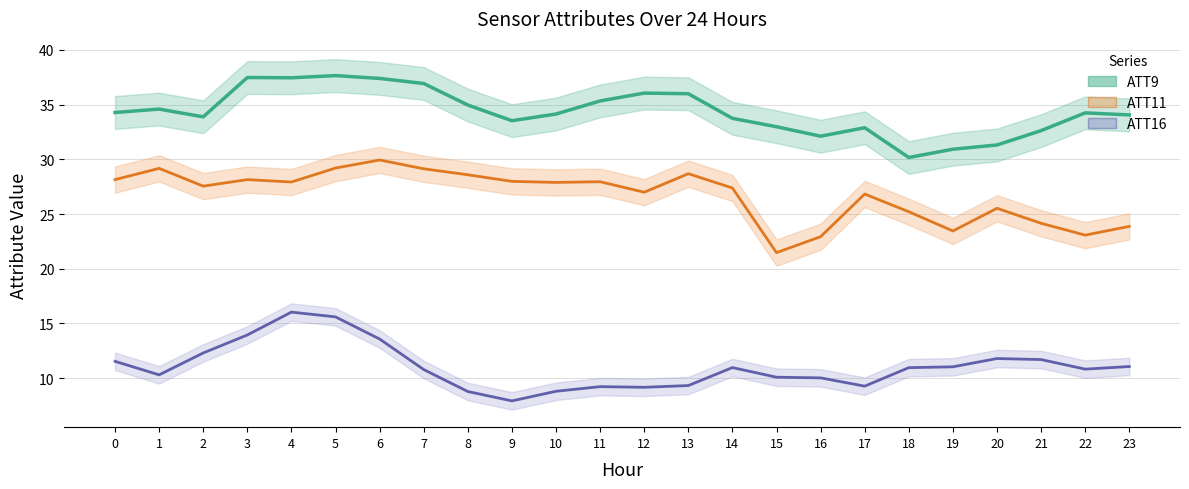

Rank the series by their maximum value, from lowest to highest.

ATT16 center, ATT11 center, ATT9 center